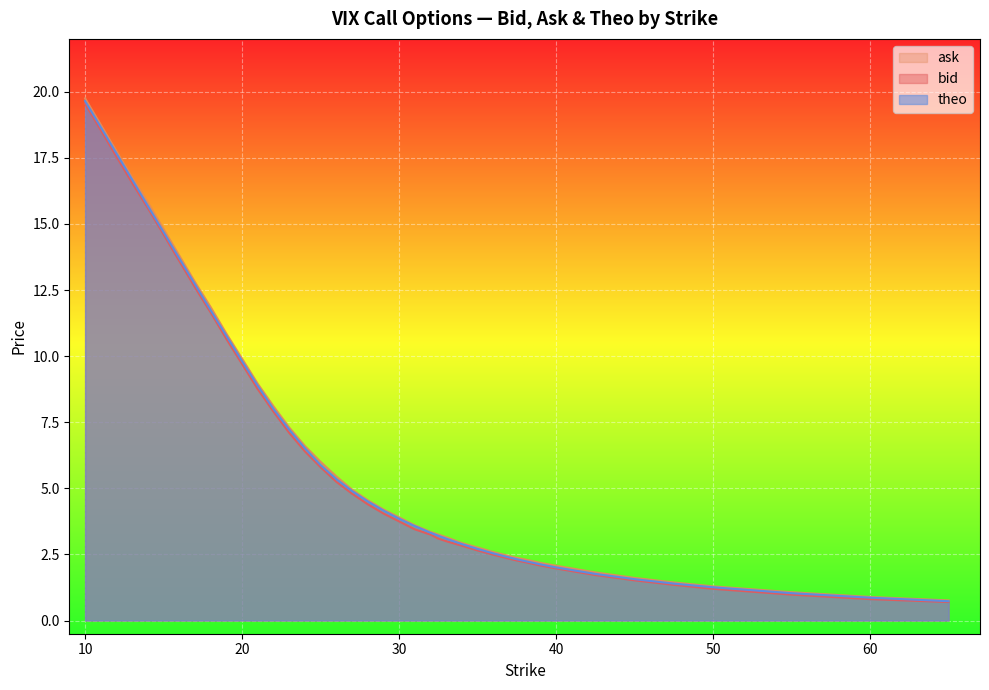

What is the difference between the bid values at 30 and 36?

1.3